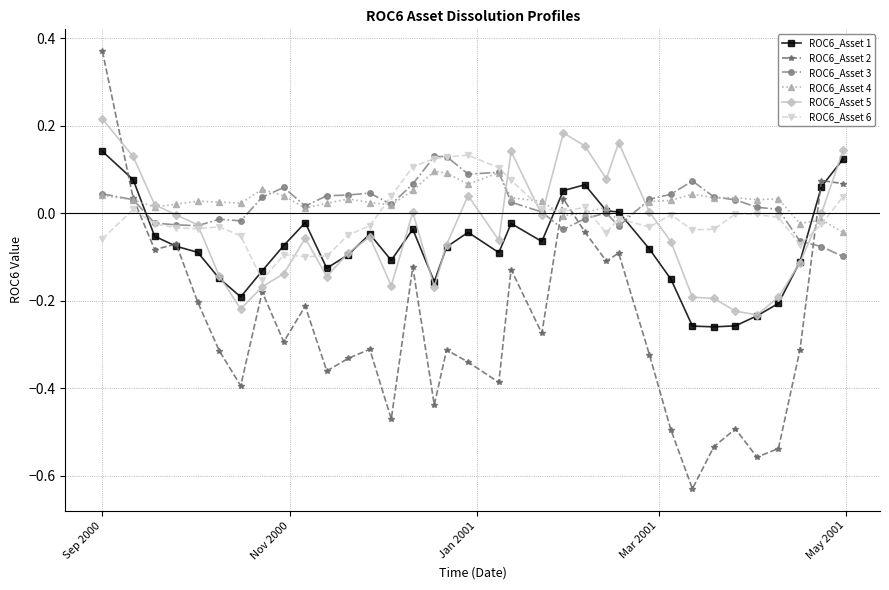

True or false: ROC6_Asset 2 has more than 1 points higher than both neighbors.

True